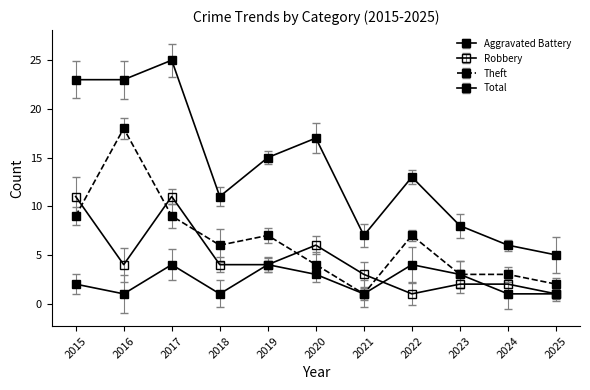

What is the maximum value for Aggravated Battery?

4